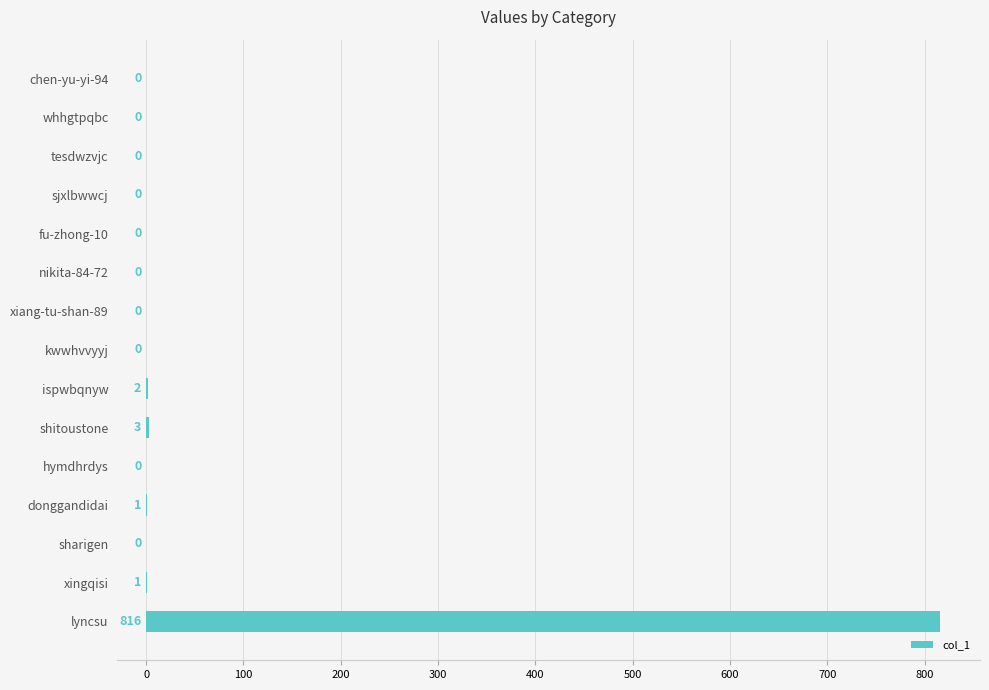

What is the change in value from fu-zhong-10 to donggandidai?

+1